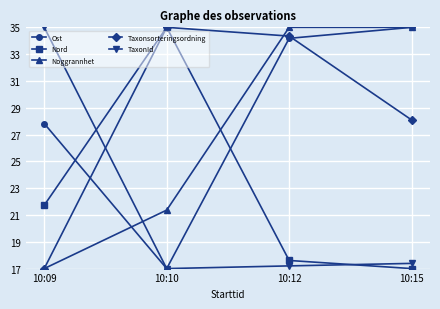

What value does the Ost series have at 10:09?

27.8